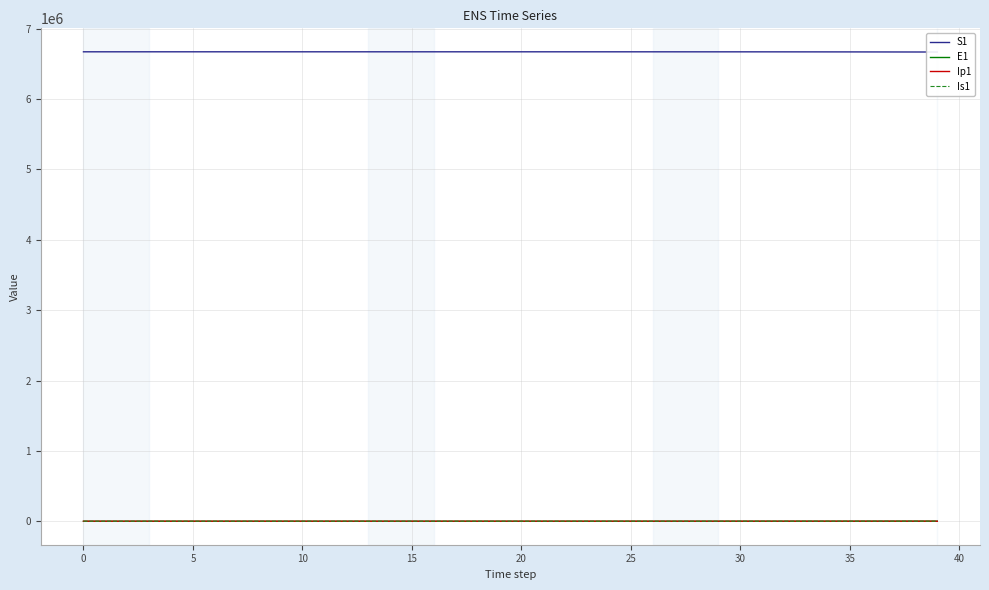

What is the spread (max minus min) of values at 10?

6671074.5